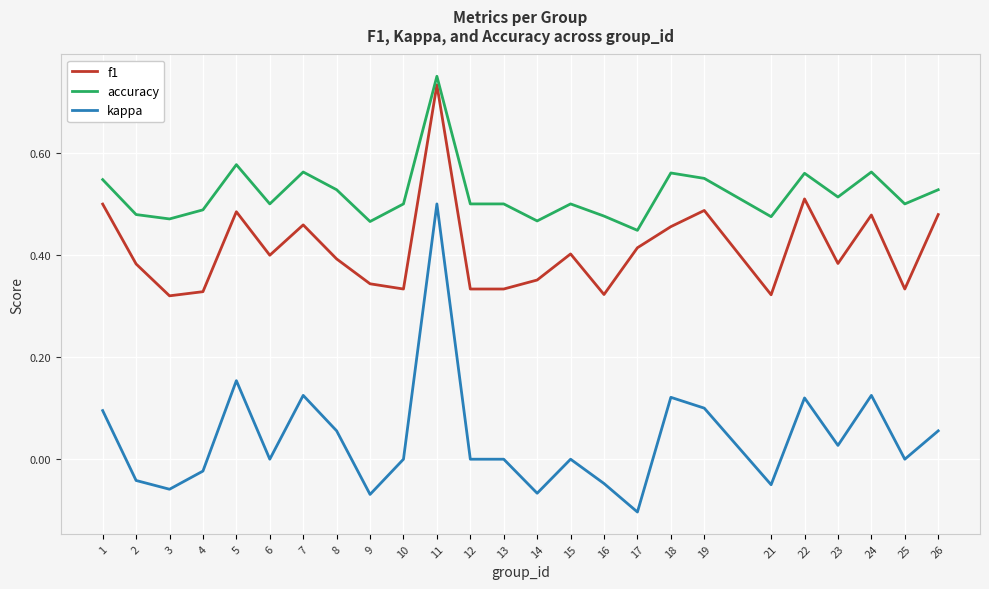

Which series has the largest total across all categories?

accuracy